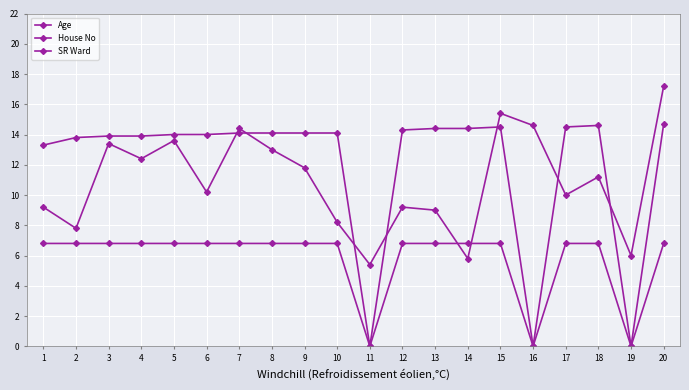

At which label does SR Ward reach its peak?

1